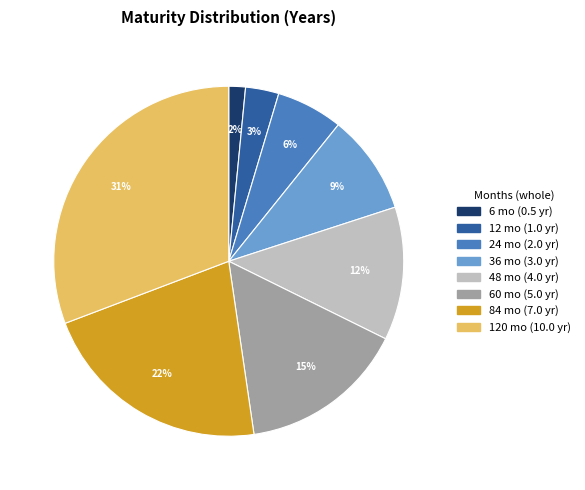

Combined, do 24 mo (2.0 yr) and 12 mo (1.0 yr) account for over 50%?

No